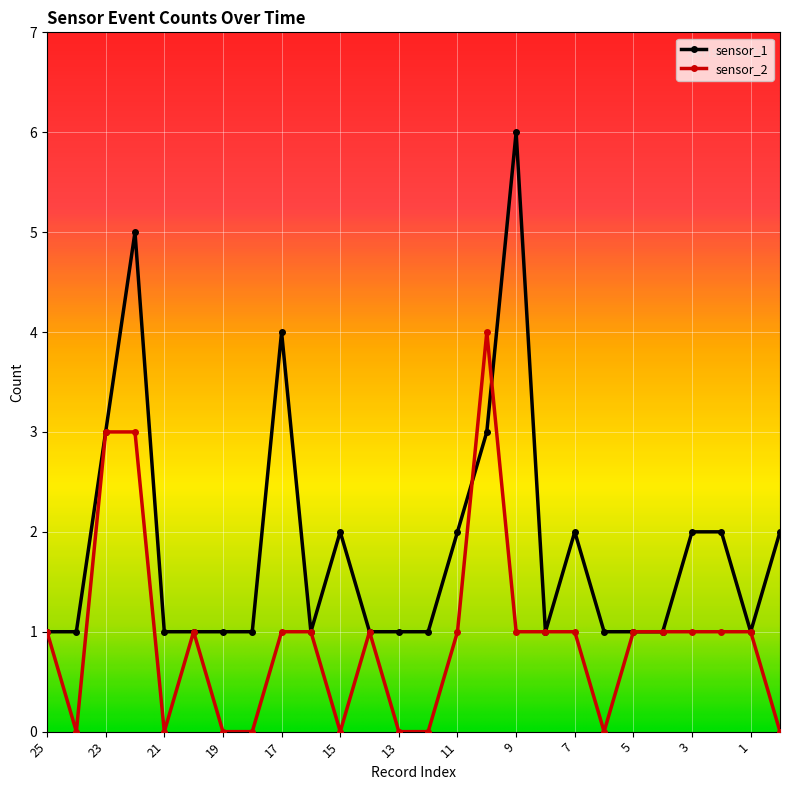

Which series has the largest total across all categories?

sensor_1